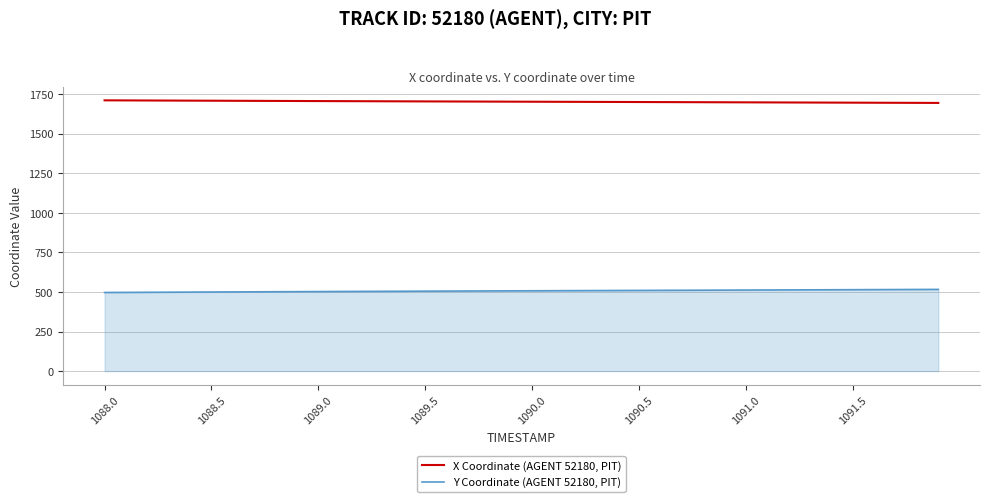

What is the highest value of the Y Coordinate (AGENT 52180, PIT) series?

516.0